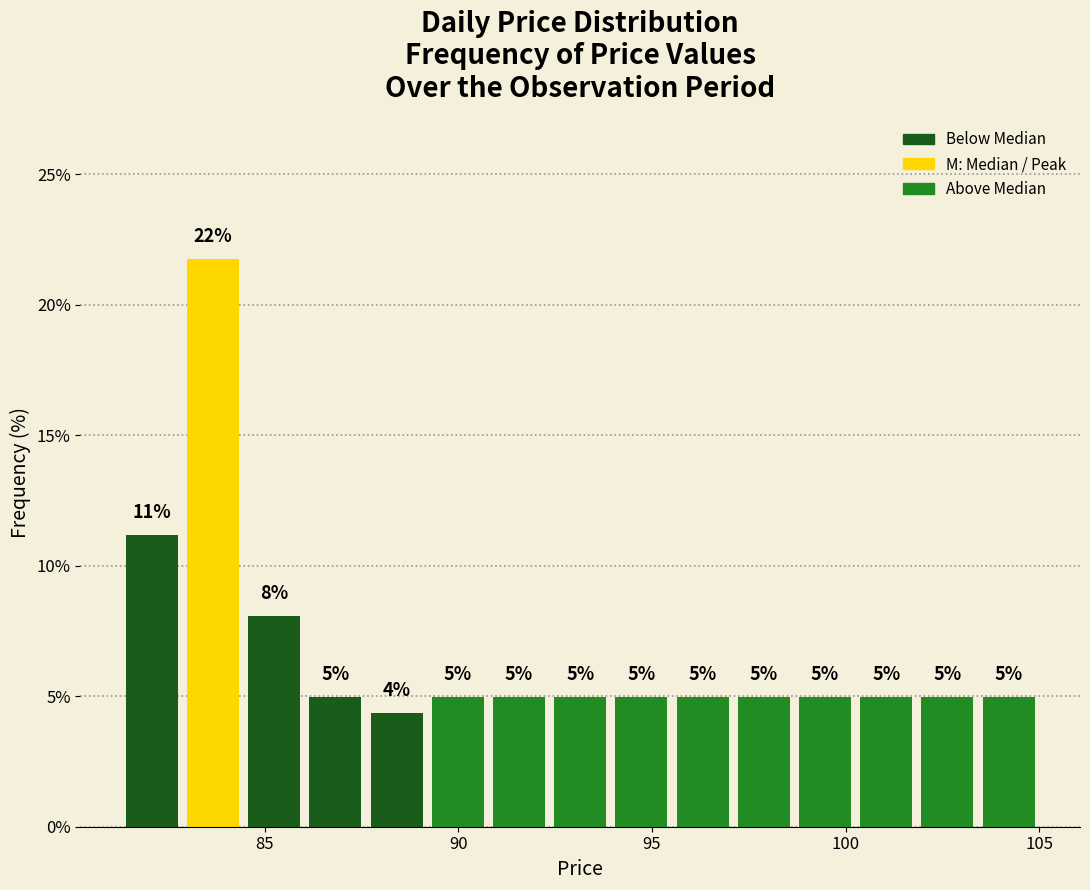

Around what value on the x-axis is the tallest bar? Give the approximate position of its centre, as read against the axis.

83.5